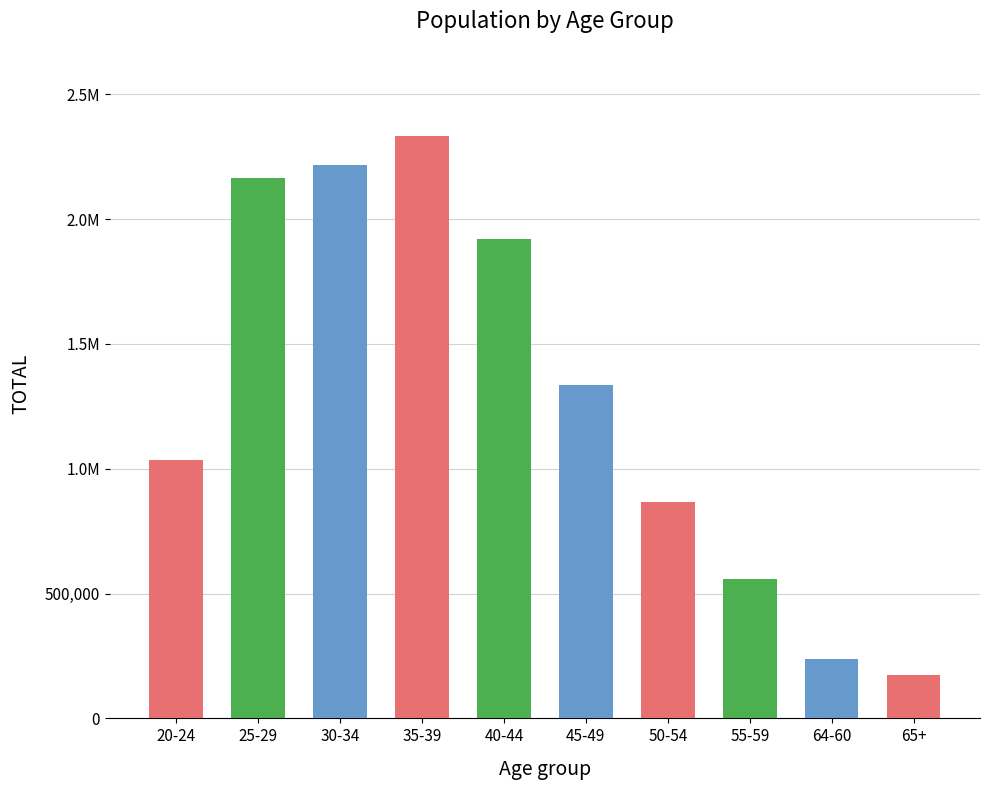

What is the sum of the values at 50-54 and 55-59?

1424757